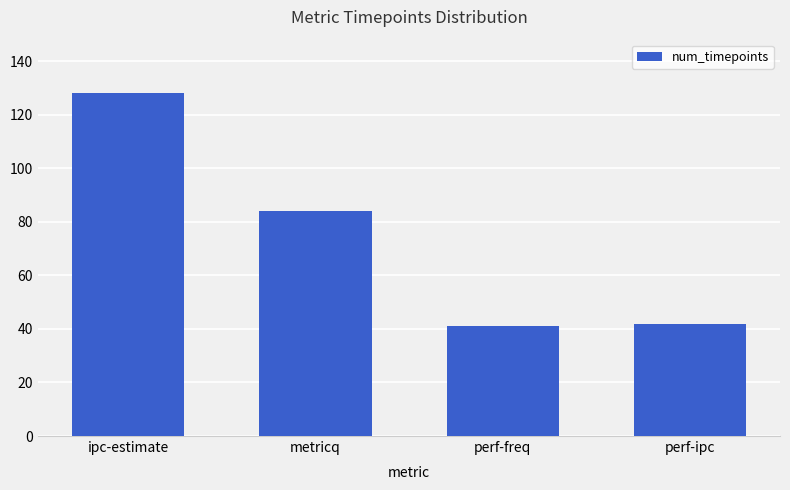

The value at perf-freq is 53. True or false?

False